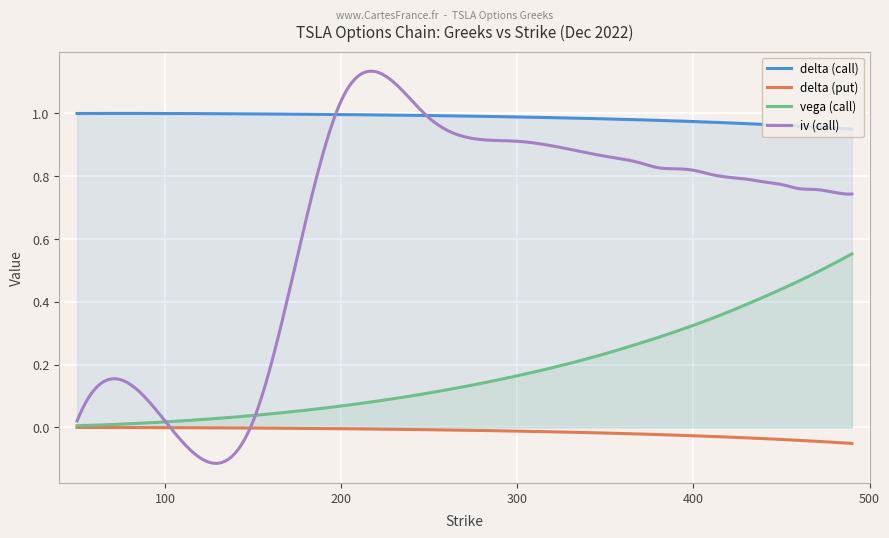

Count the number of data series in this chart.

4